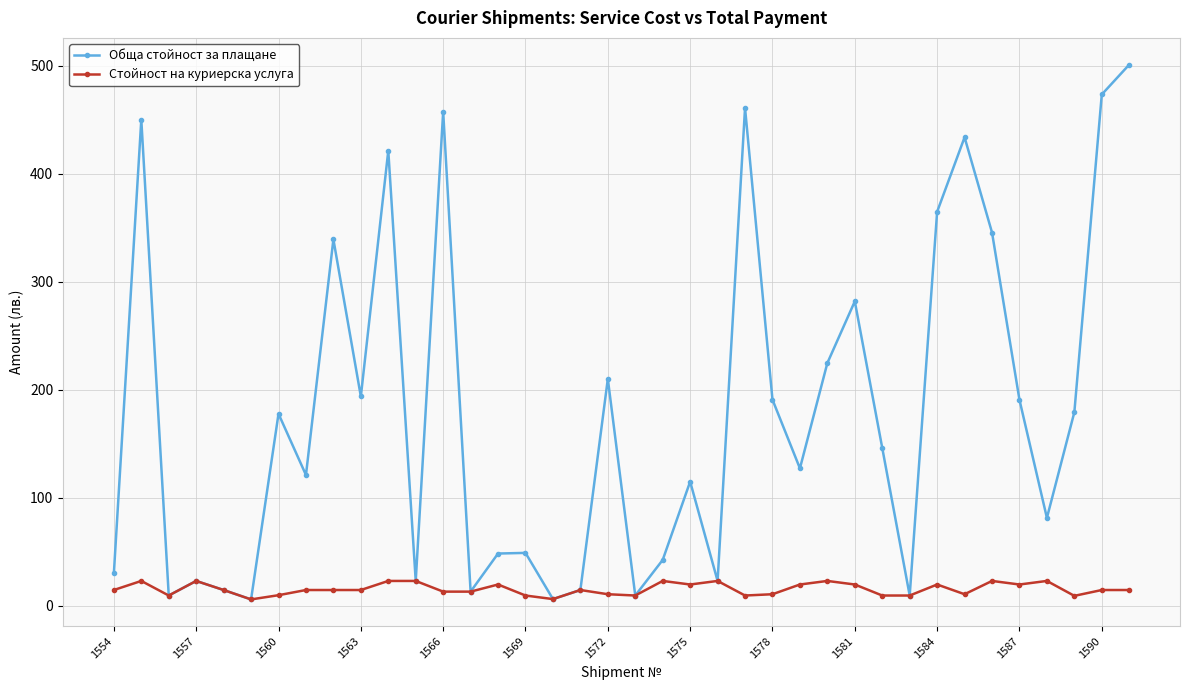

True or false: Стойност на куриерска услуга has more than 0 interior local peaks.

True